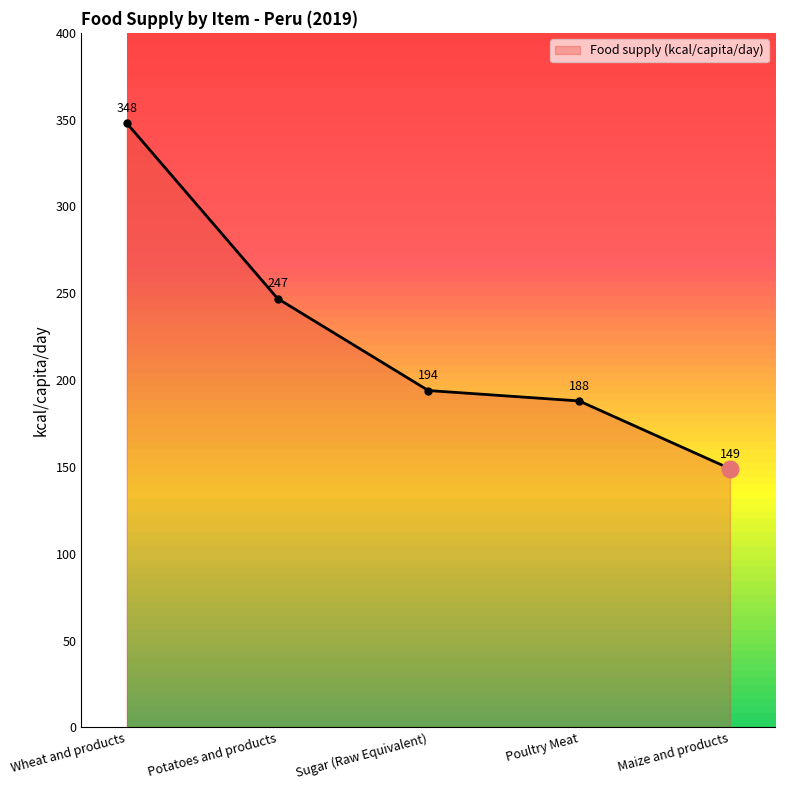

What is the maximum value shown in the chart?

348